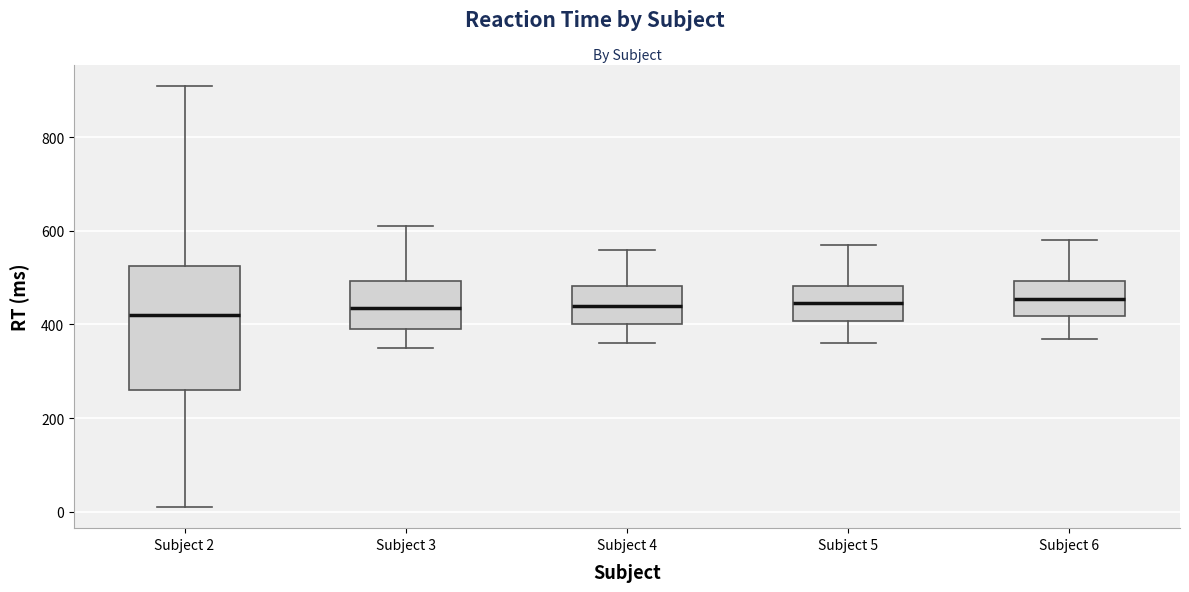

Comparing the boxes themselves (not the whiskers), which one is the tallest?

Subject 2